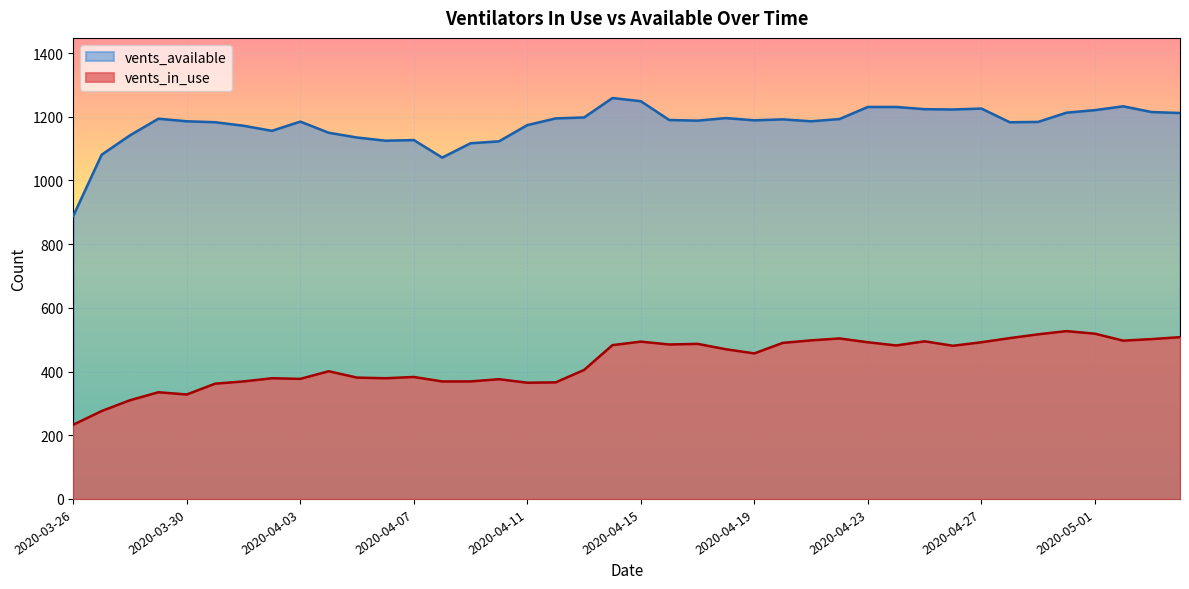

What is the sum of the vents_in_use values at 2020-04-17 and 2020-04-24?

969